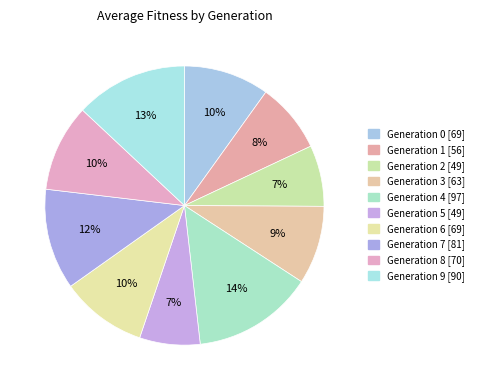

How many slices are in this pie chart?

10